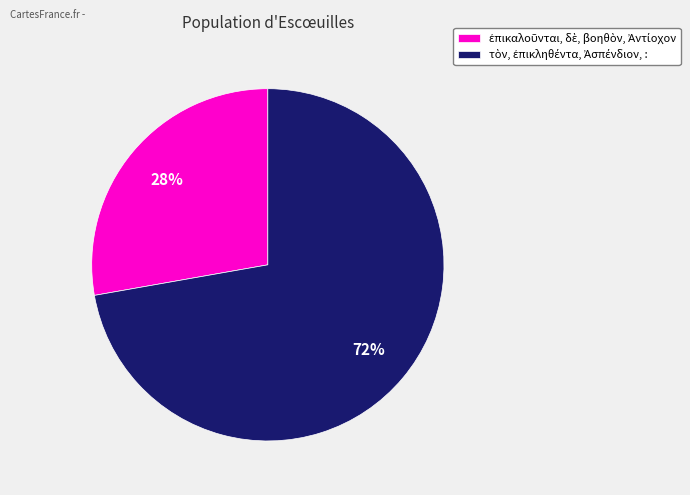

Is there a majority slice in this chart?

Yes